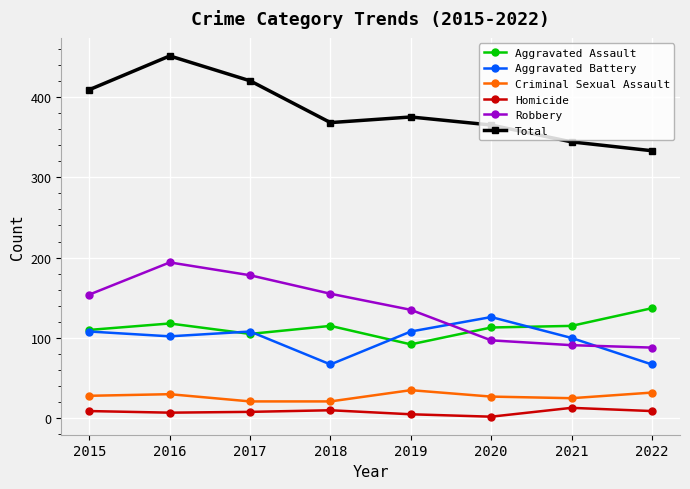

The Robbery series shows 194 at 2016. True or false?

True